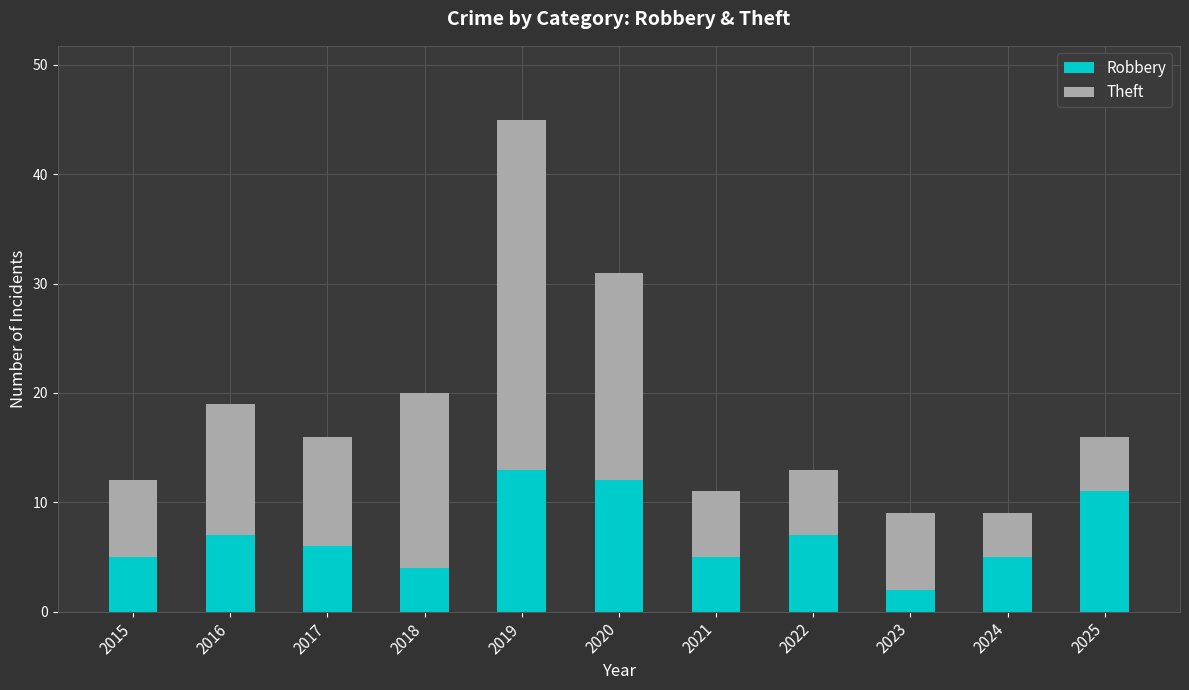

What is the highest value of the Robbery series?

13